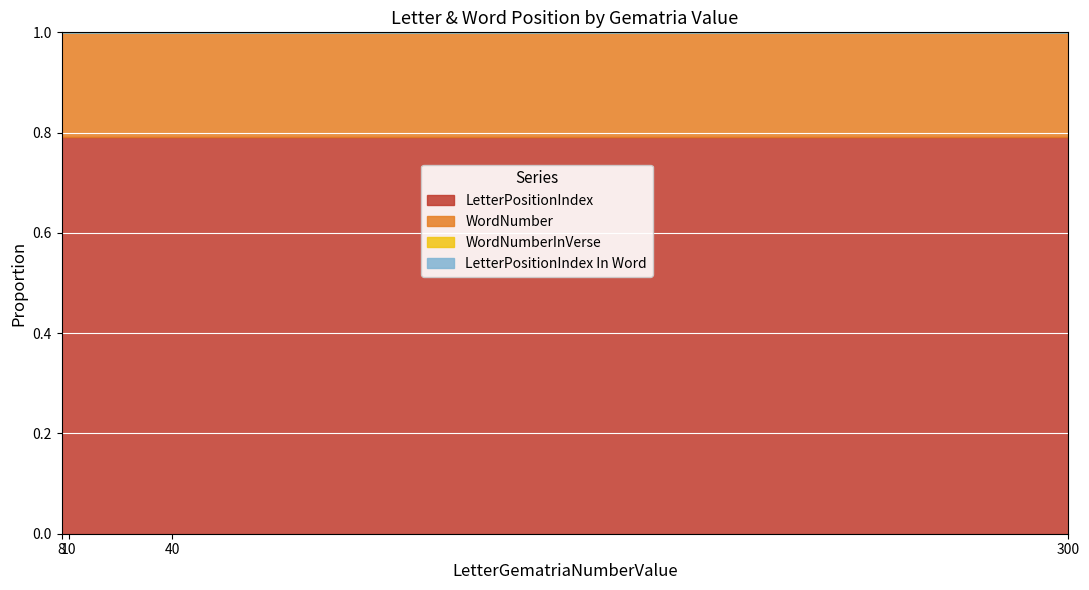

Which label corresponds to the smallest value in the chart?

10